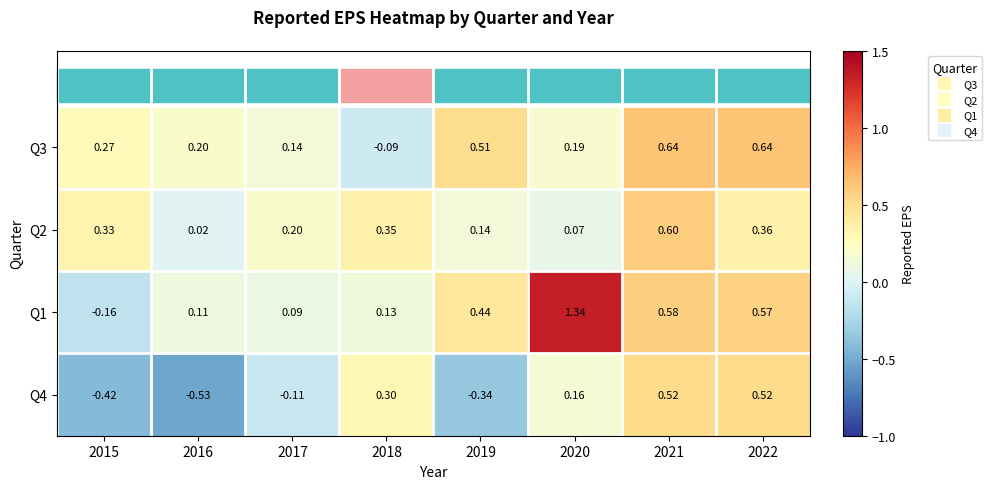

Is the value of Q3 at 2018 greater than the value of Q1 at 2016?

No